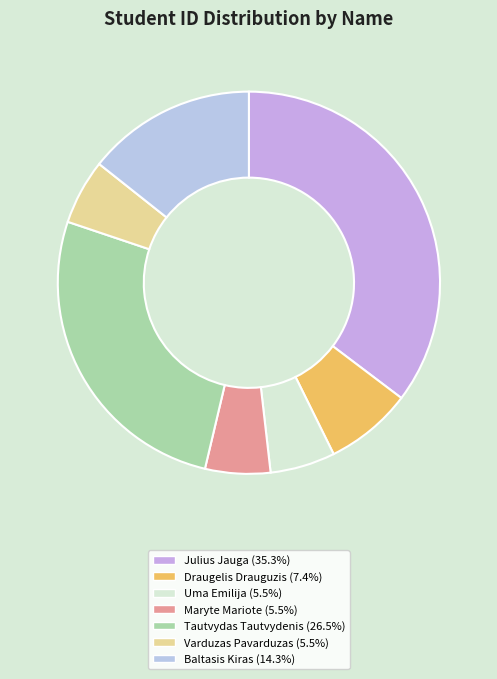

Which slice is the largest?

Julius Jauga